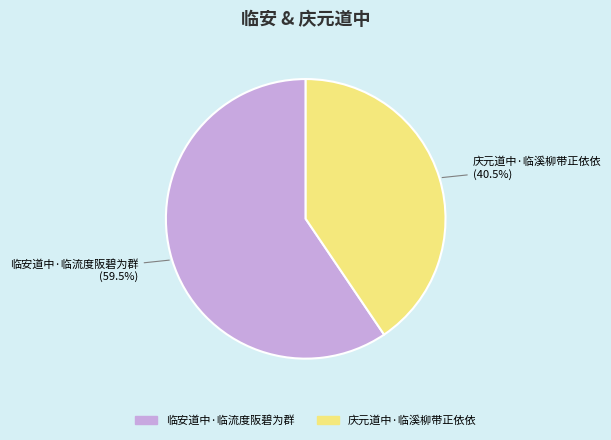

Does 临安道中·临流度阪碧为群 account for over 50% of the chart?

Yes